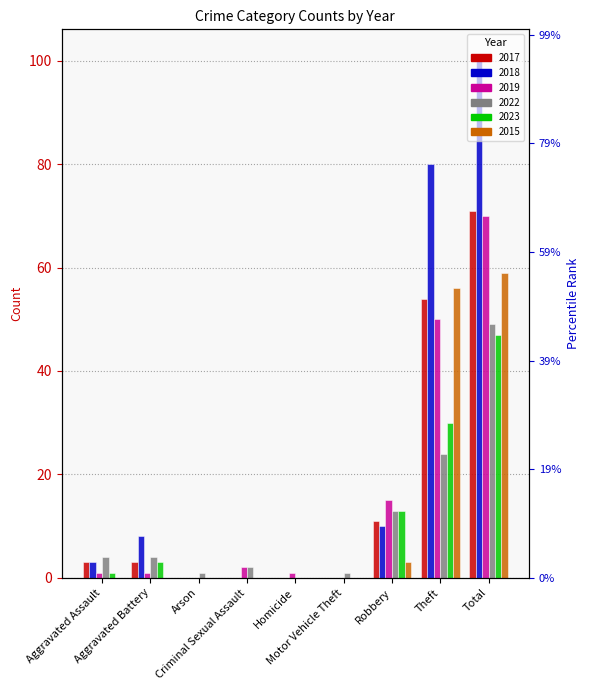

What is the sum of all 2019 values?

140